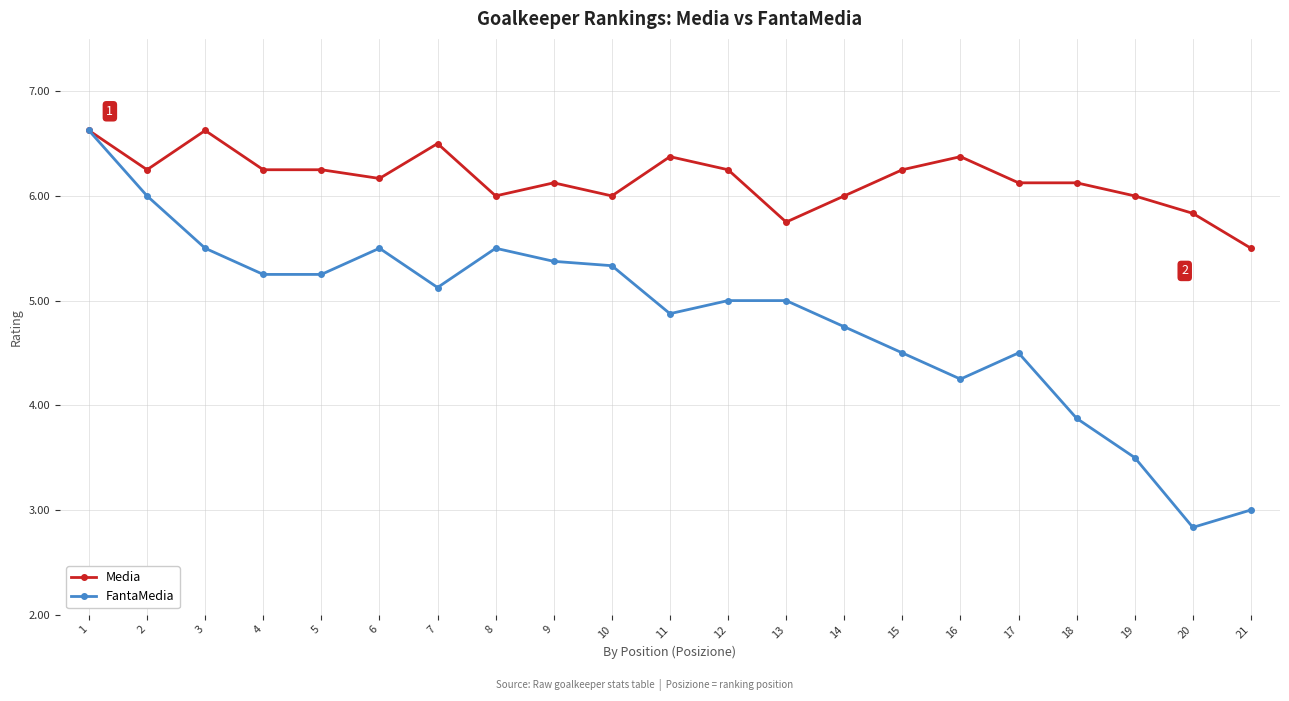

The Media series shows 2.7 at 4. True or false?

False